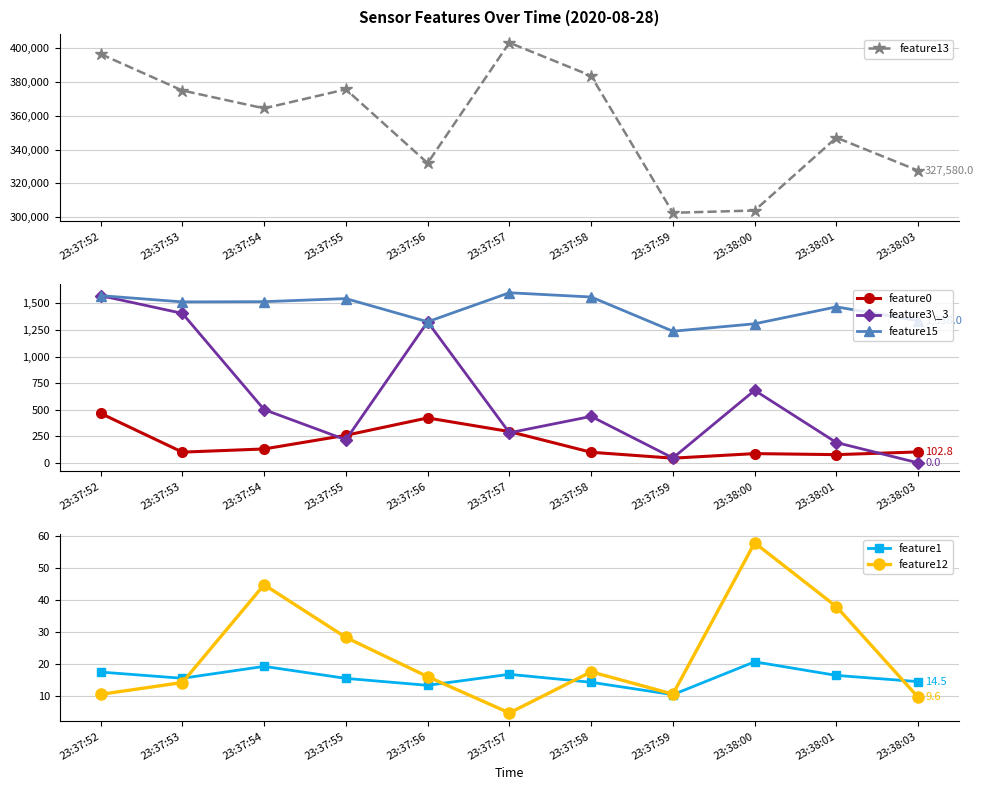

What is the difference between the maximum and minimum values in the feature3\_3 series?

1573.0